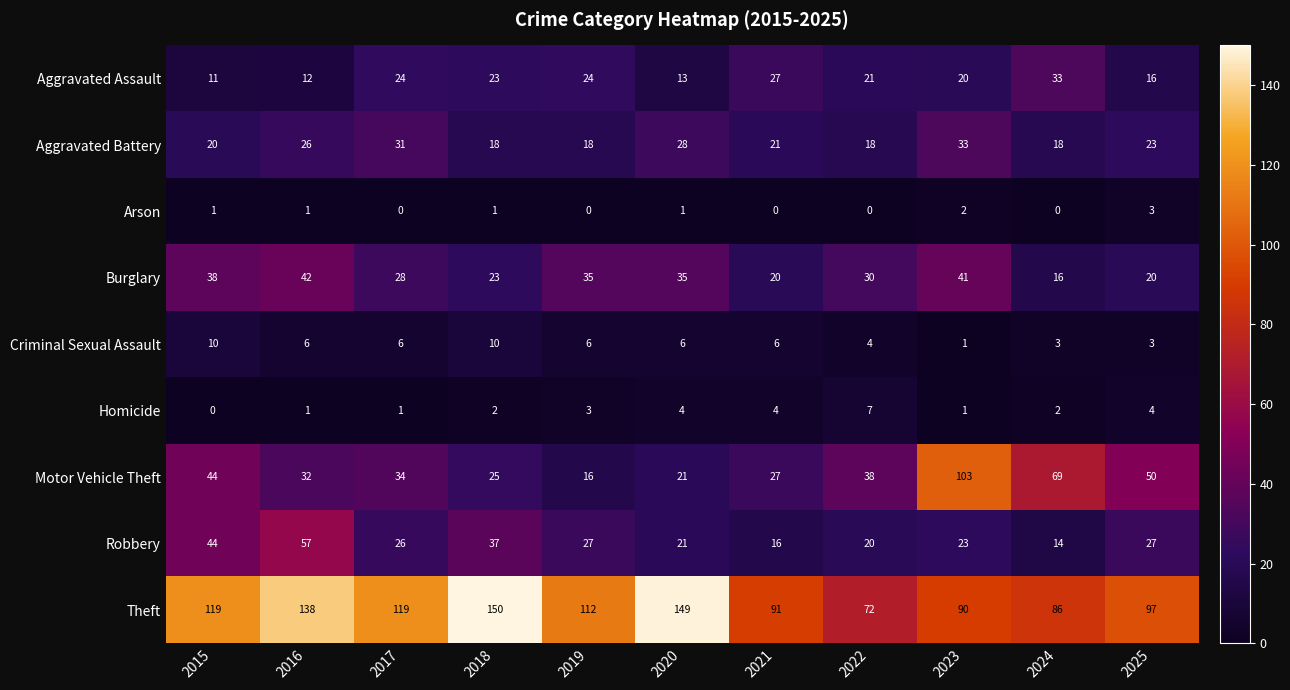

Which series has the largest range (max minus min)?

Motor Vehicle Theft